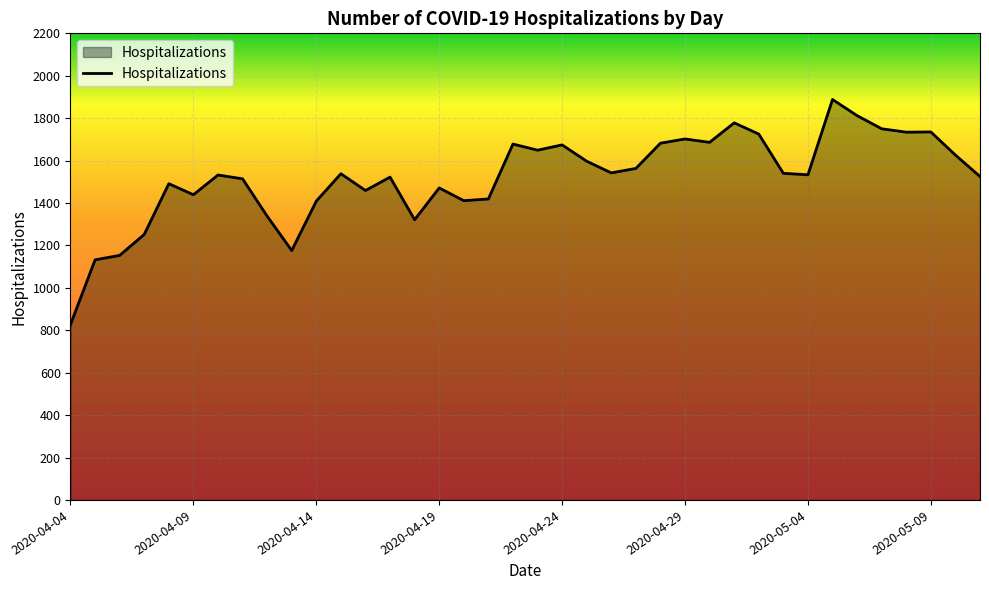

What is the difference between the maximum and minimum values?

1061